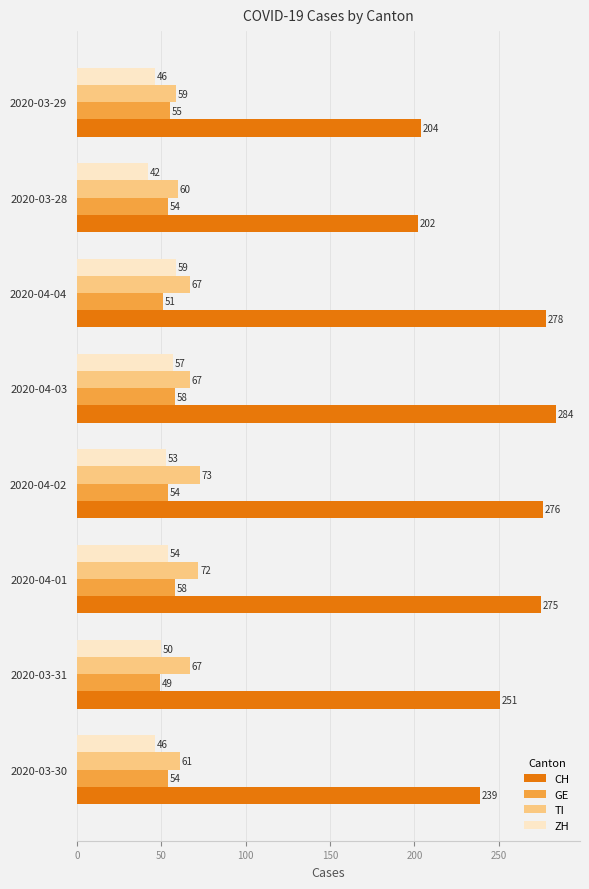

What is the difference between the second highest and minimum values in the GE series?

9